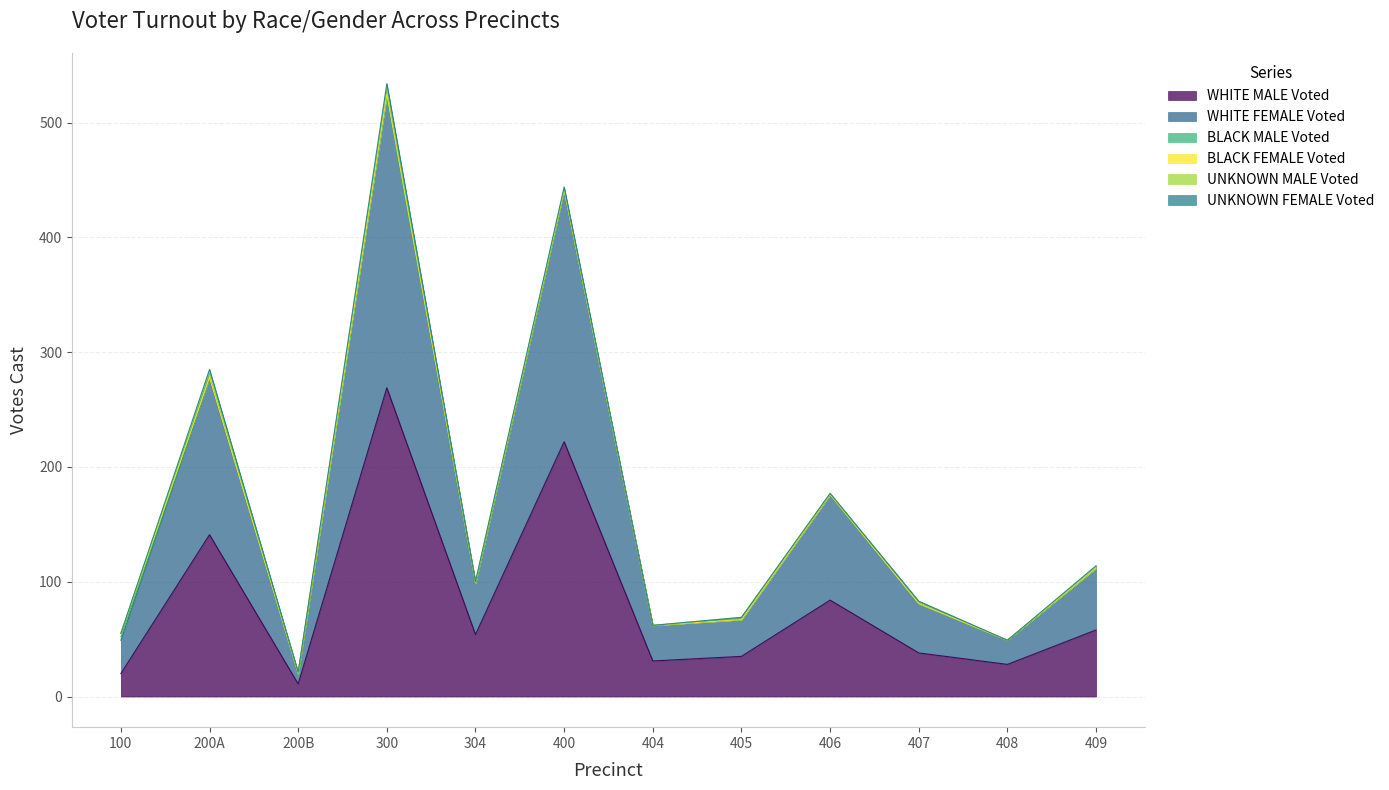

Is it true that UNKNOWN FEMALE Voted equals 3 at 200A?

False